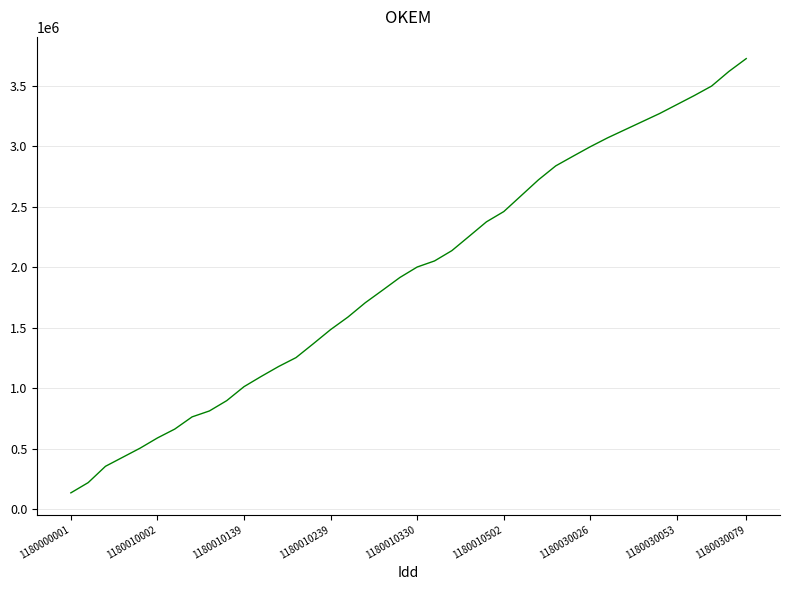

What is the greatest value displayed?

3724252